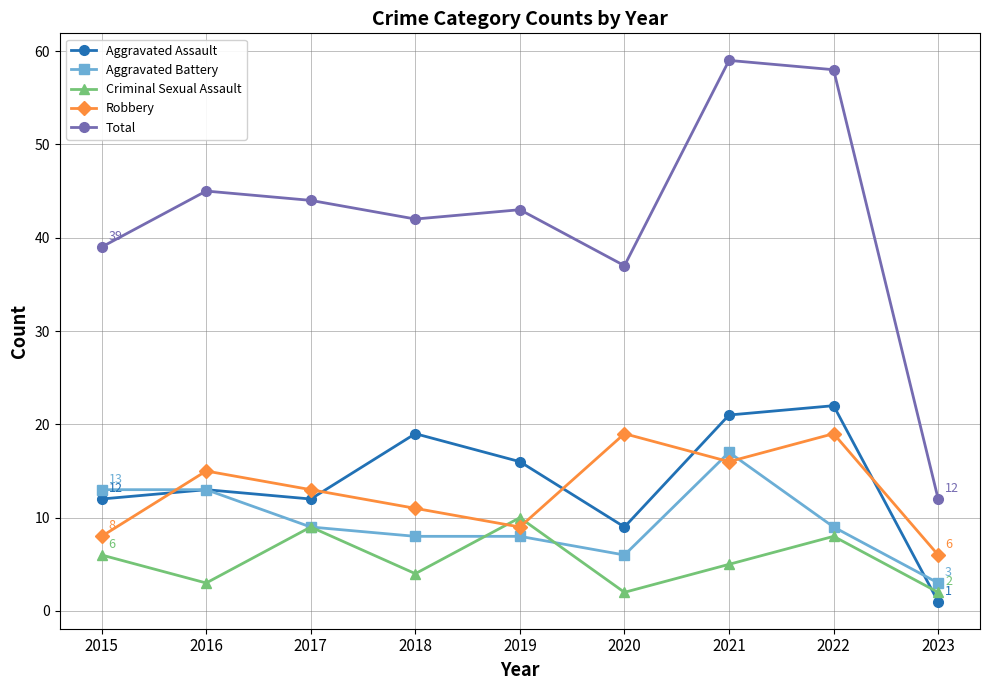

How many interior local valleys does the Robbery series have?

2